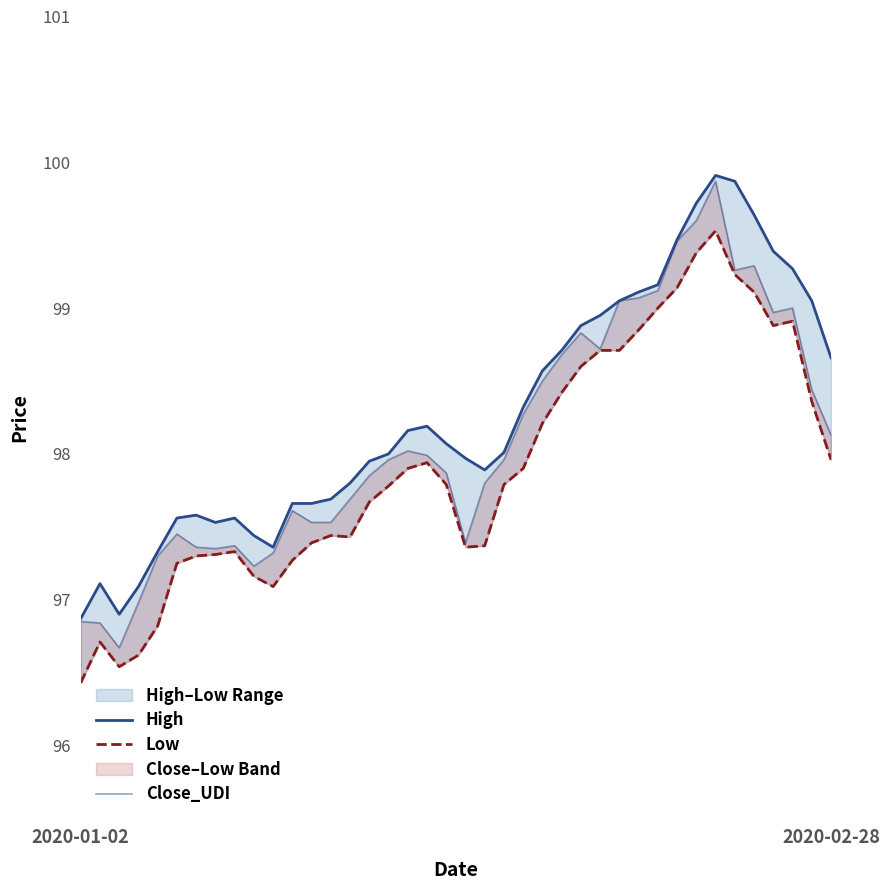

What is the value of the Close_UDI point at the 22nd from the left?

97.8